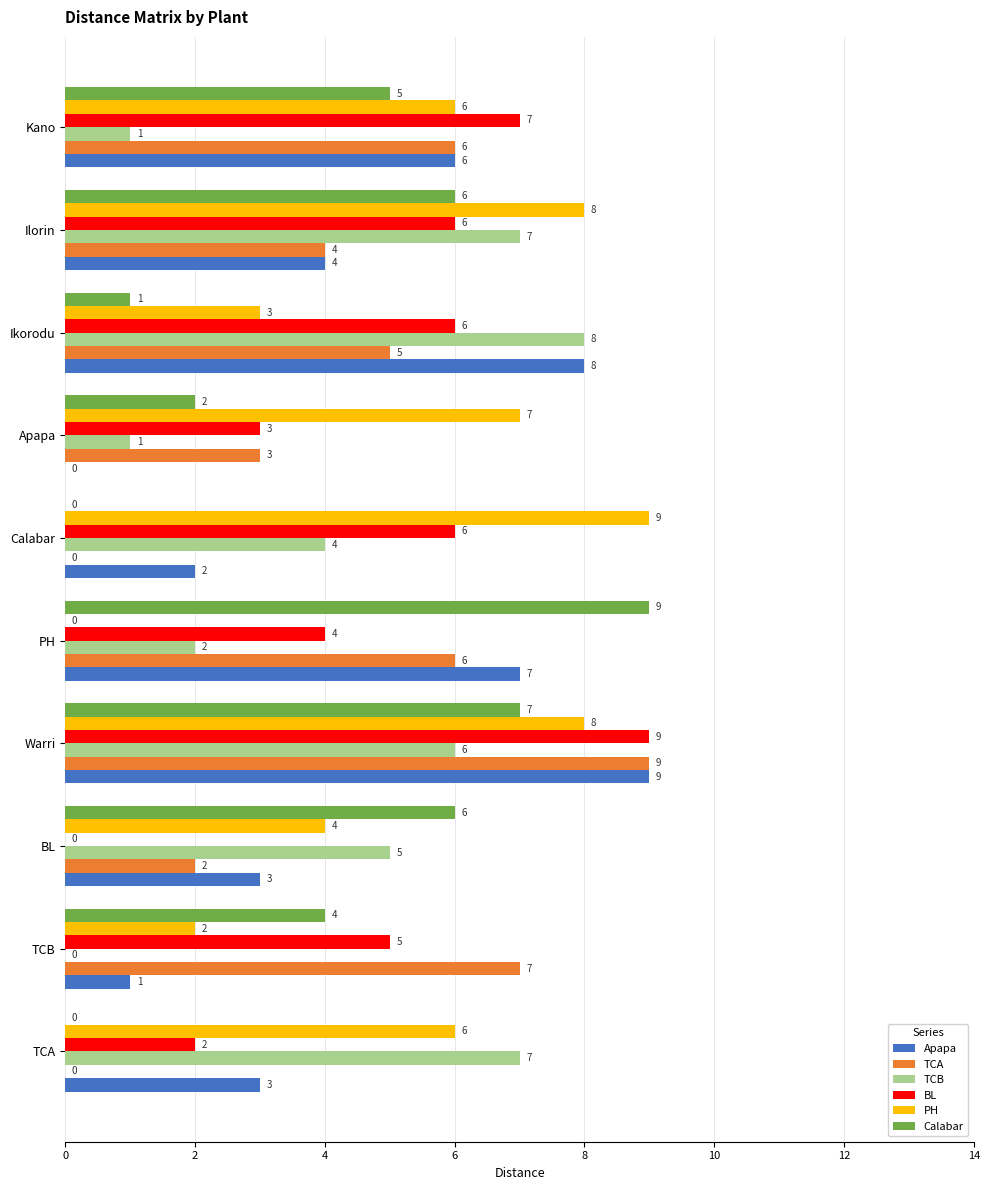

Which series has the largest total across all categories?

PH